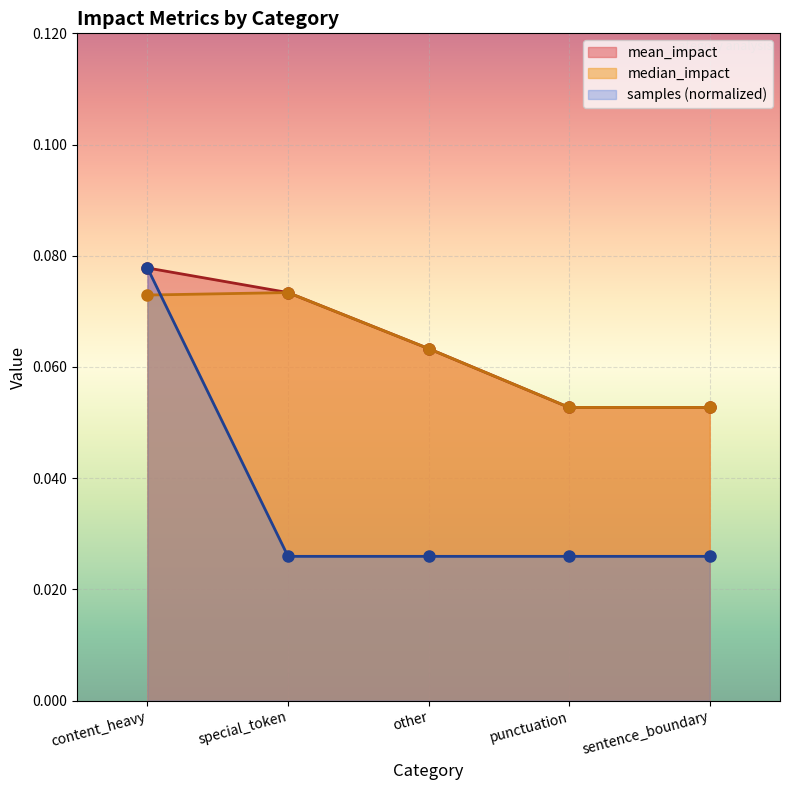

Reading left to right, transcribe all the data shown in this chart.

mean_impact: content_heavy=0.1	special_token=0.1	other=0.1	punctuation=0.1	sentence_boundary=0.1
median_impact: content_heavy=0.1	special_token=0.1	other=0.1	punctuation=0.1	sentence_boundary=0.1
samples: content_heavy=0.1	special_token=0.0	other=0.0	punctuation=0.0	sentence_boundary=0.0